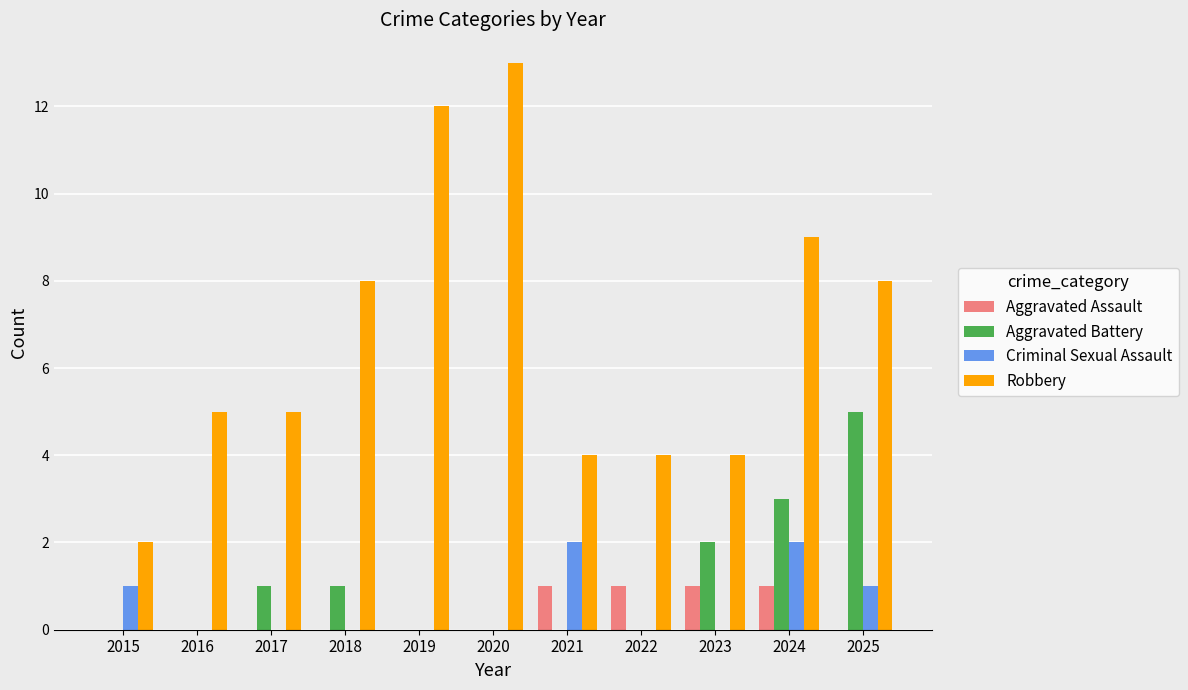

Reading left to right, what are all the values shown in this chart?

Aggravated Assault: 2015=0	2016=0	2017=0	2018=0	2019=0	2020=0	2021=1	2022=1	2023=1	2024=1	2025=0
Aggravated Battery: 2015=0	2016=0	2017=1	2018=1	2019=0	2020=0	2021=0	2022=0	2023=2	2024=3	2025=5
Criminal Sexual Assault: 2015=1	2016=0	2017=0	2018=0	2019=0	2020=0	2021=2	2022=0	2023=0	2024=2	2025=1
Robbery: 2015=2	2016=5	2017=5	2018=8	2019=12	2020=13	2021=4	2022=4	2023=4	2024=9	2025=8